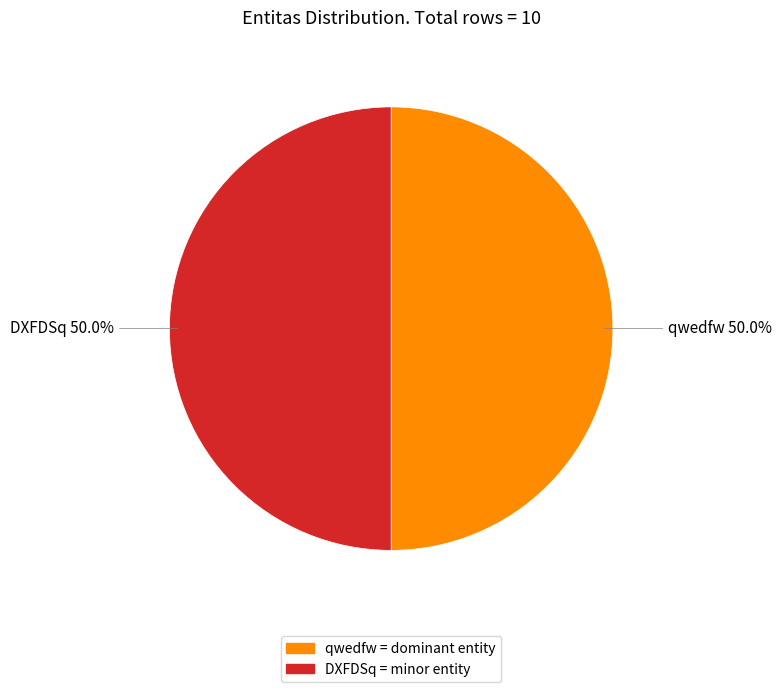

Which category has the smallest portion of the pie?

qwedfw